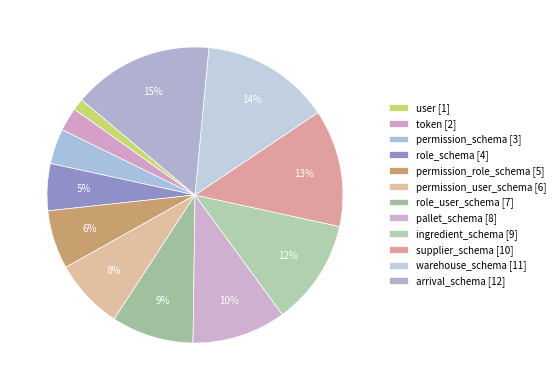

How many slices are in this pie chart?

12